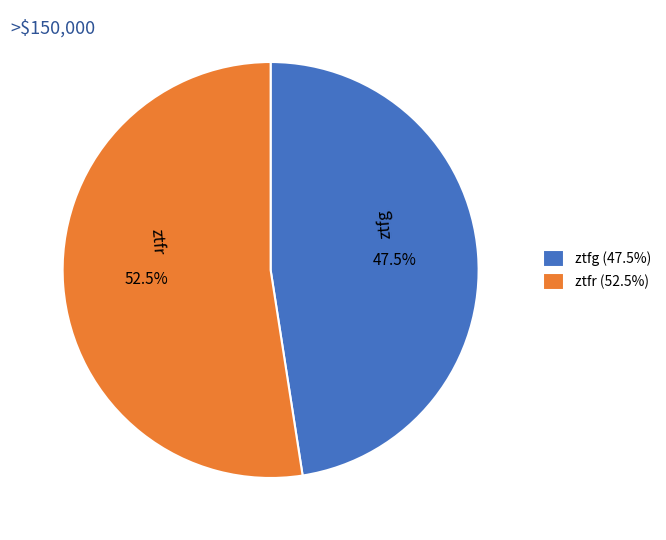

Combined, do ztfg and ztfr account for over 50%?

Yes